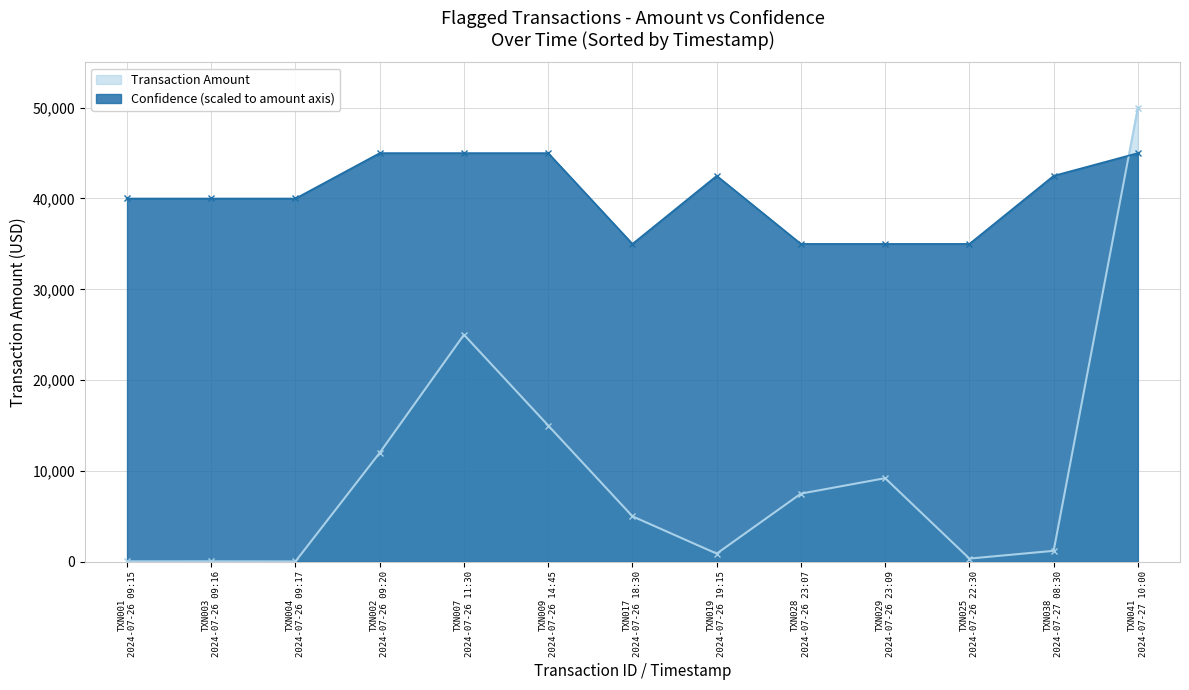

What is the label of the 8th point from the left?

TXN019
2024-07-26 19:15